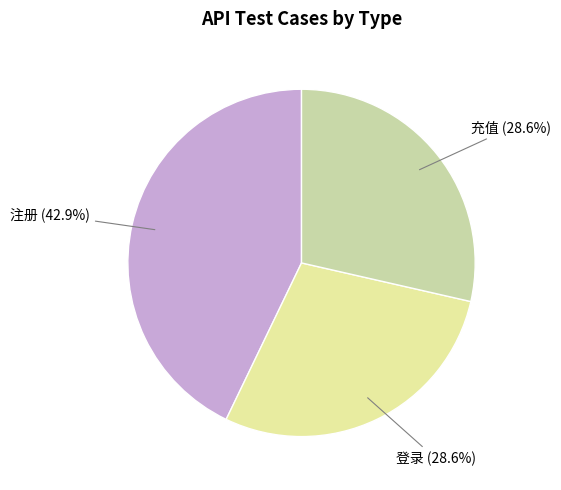

Does 充值 represent more than half of the total?

No